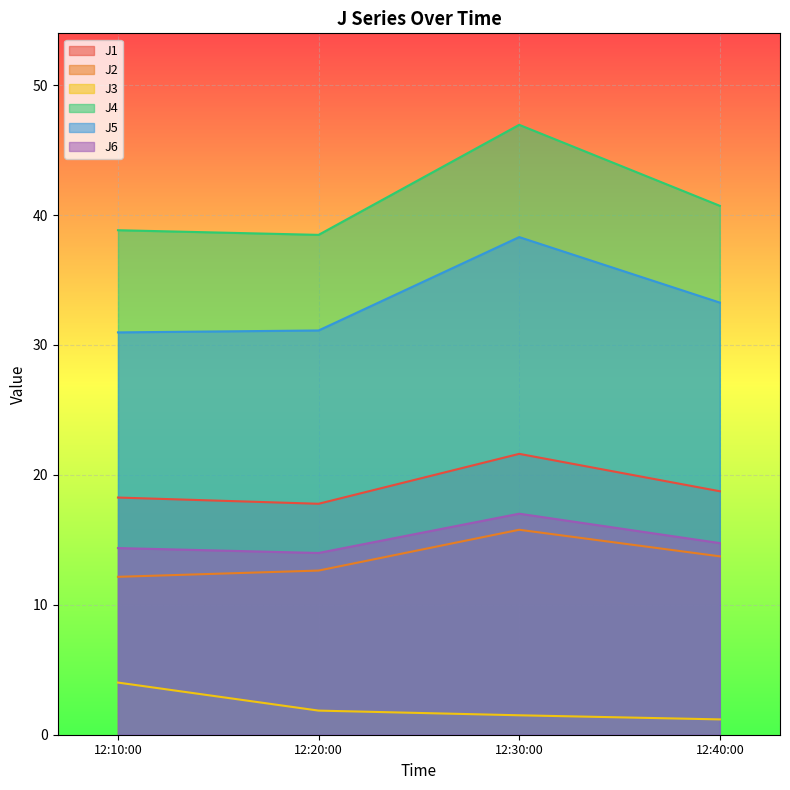

Rank the series at 12:10:00 from lowest to highest value.

J3, J2, J6, J1, J5, J4